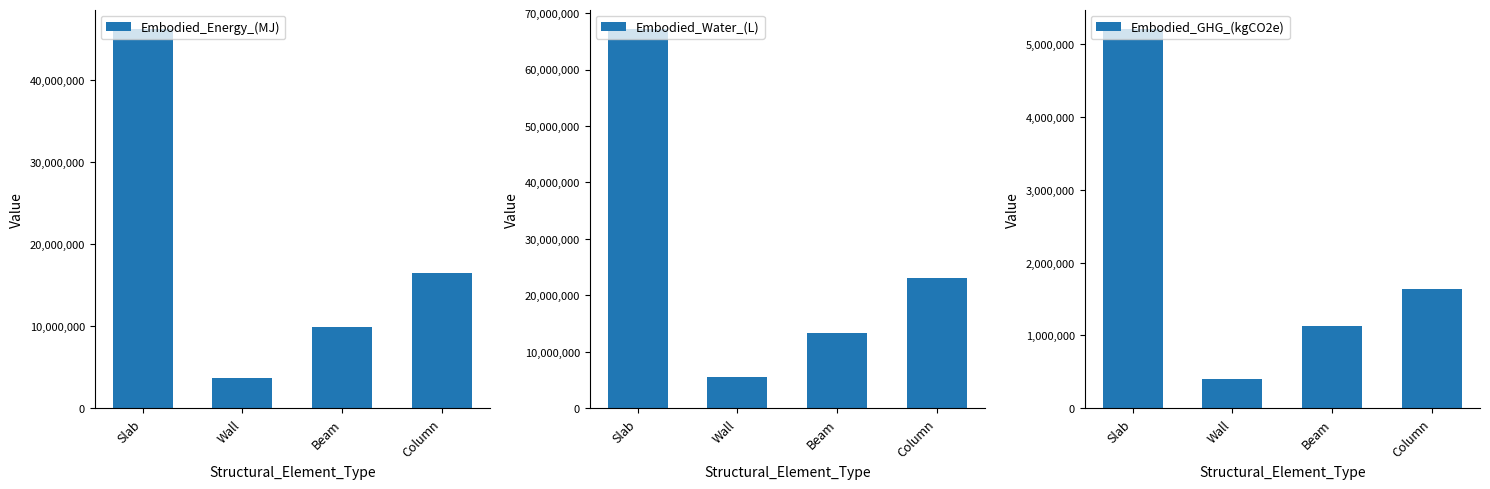

What position from the right is Column?

1